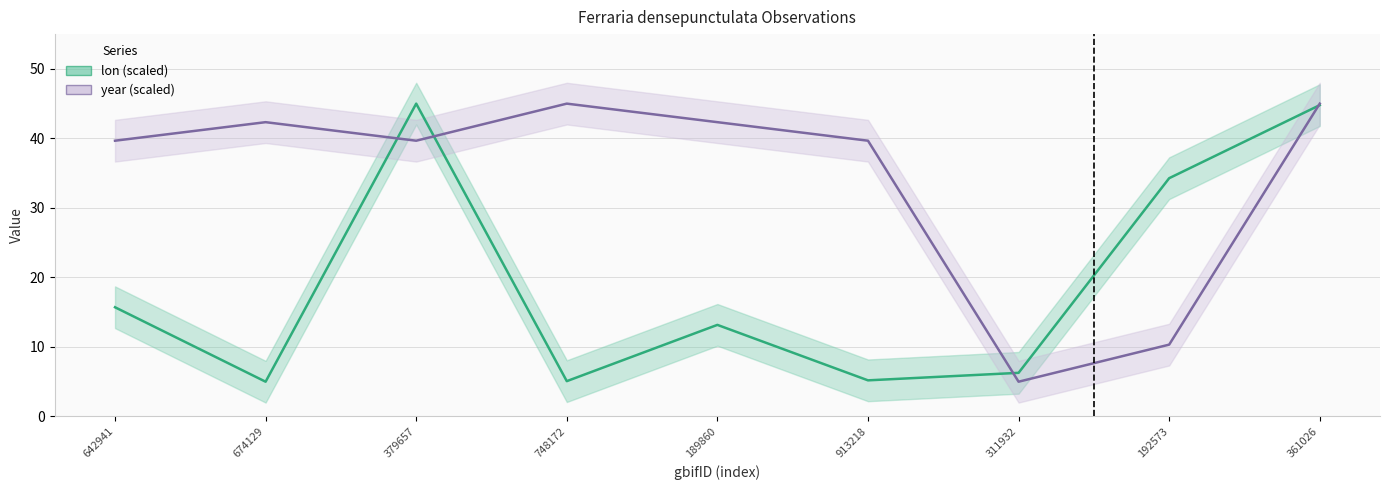

At how many categories does at least one series exceed 13?

8